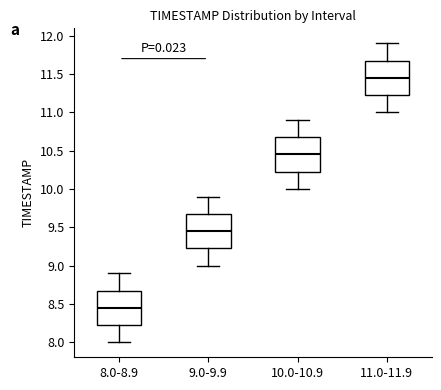

Which box has the lowest median line?

8.0-8.9